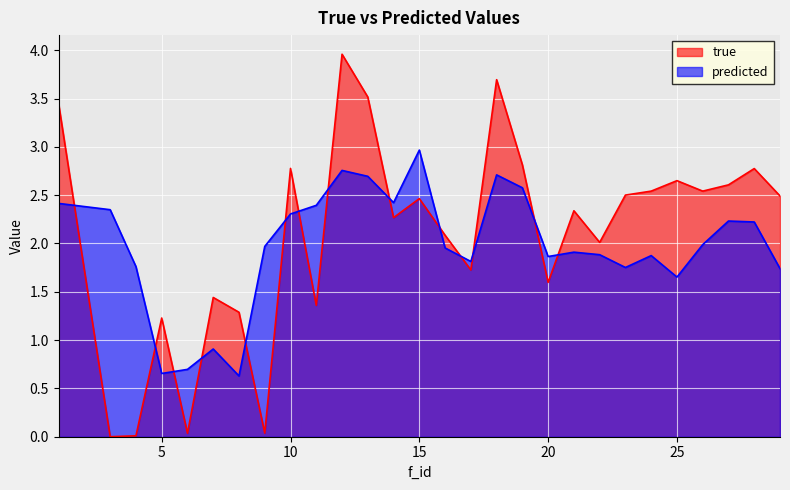

Which series has the widest spread of values?

true